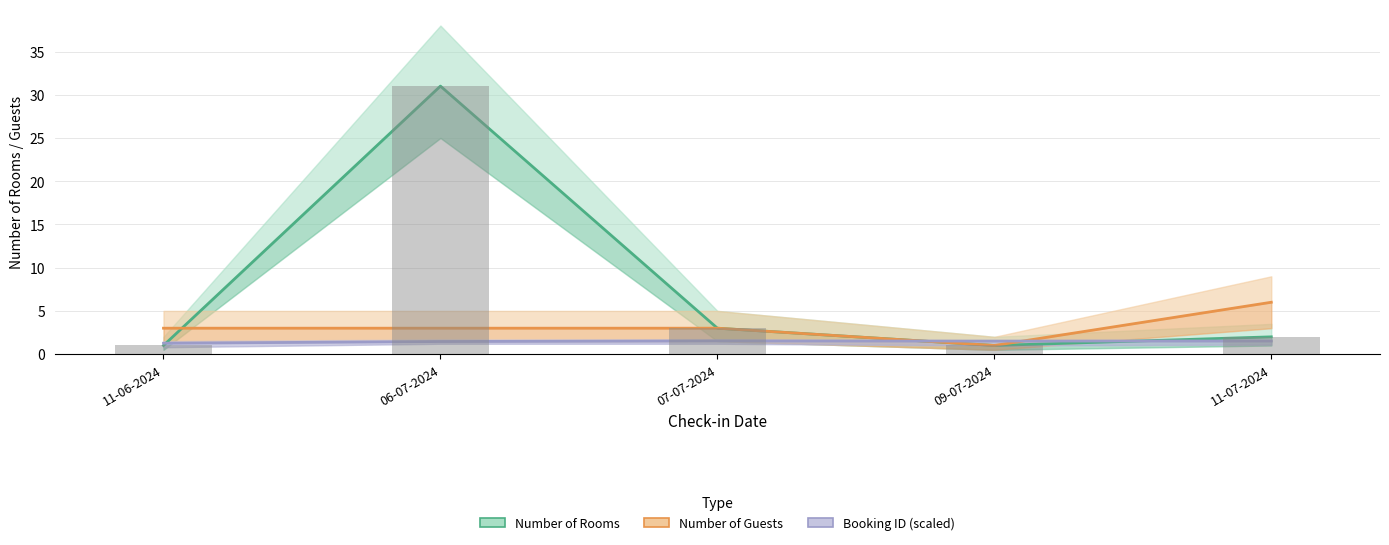

Read the Number of Guests value at 11-06-2024.

3.0